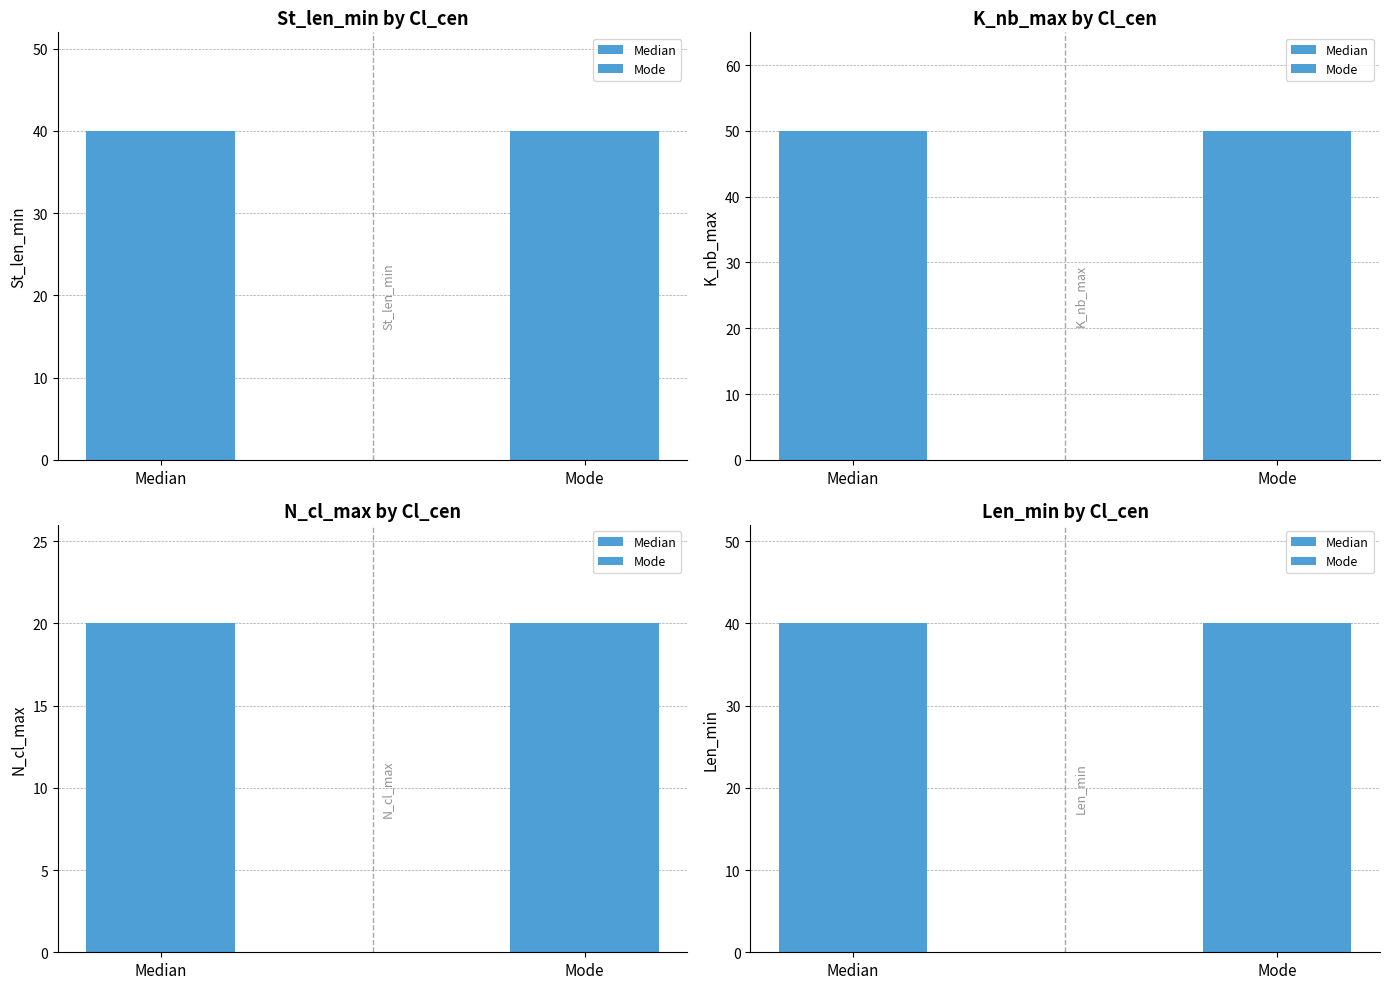

Is it true that St_len_min equals 40 at Median?

True